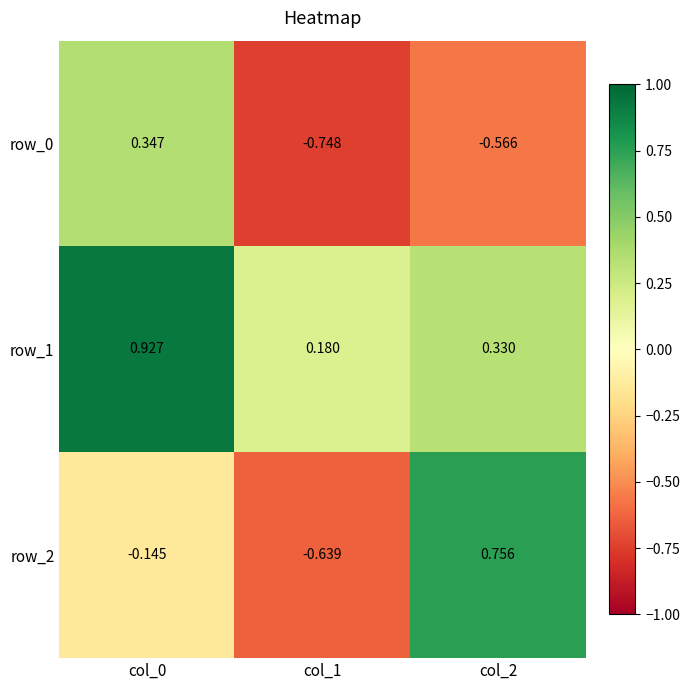

Rank the series by their average value, from lowest to highest.

row_0, row_2, row_1